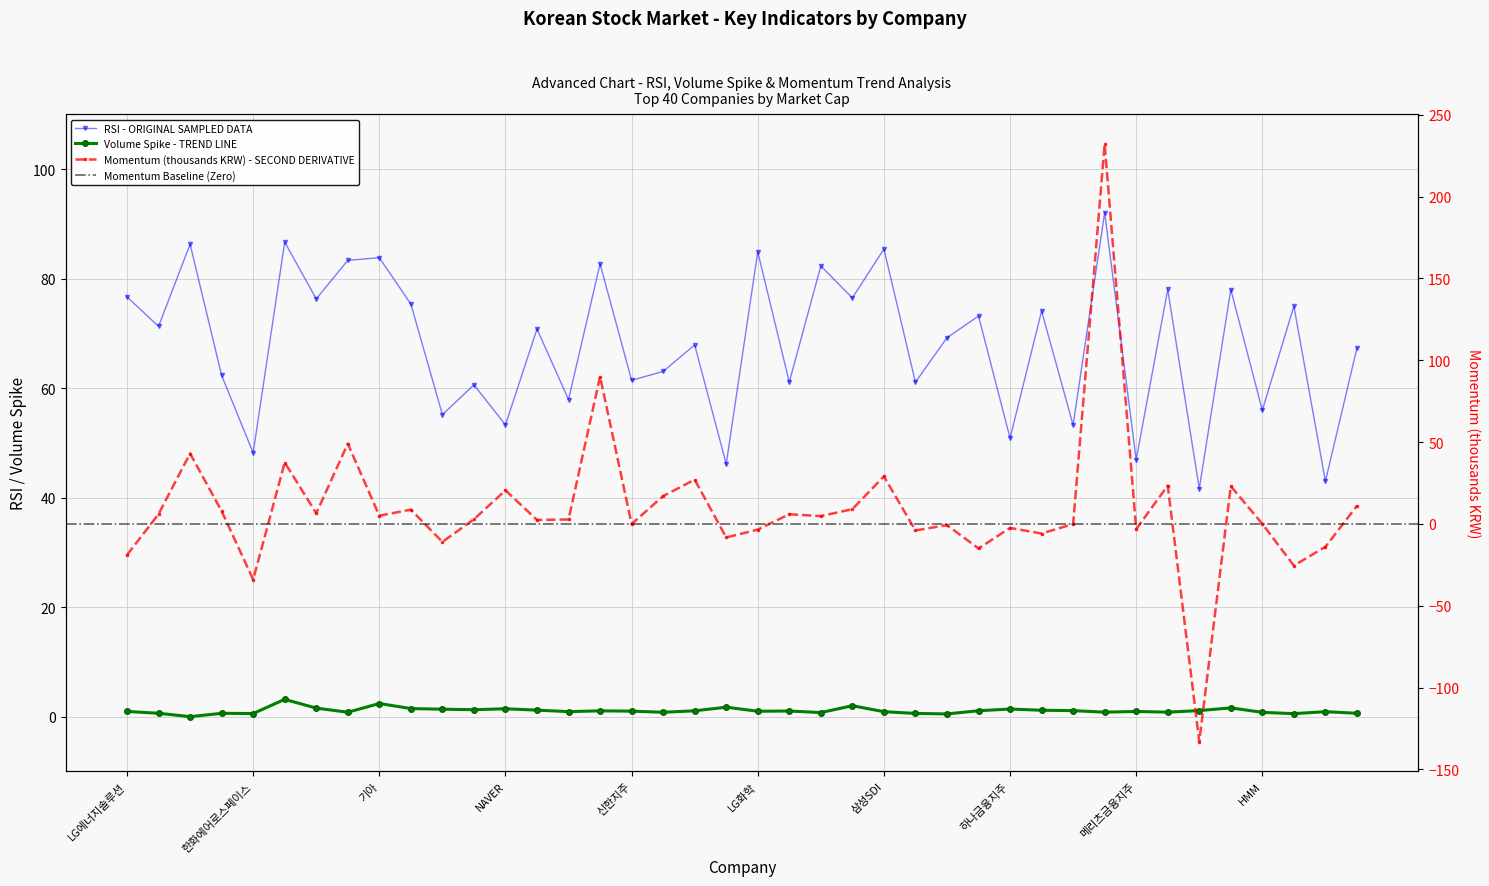

List the labels in order of Volume Spike value, largest first.

현대차, 기아, 현대모비스, 삼성생명, 삼성전기, 삼성전자우, 삼성전자, NAVER, 하나금융지주, SK스퀘어, KB금융, 한화오션, SK이노베이션, 고려아연, 우리금융지주, POSCO홀딩스, HD한국조선해양, HD현대일렉트릭, 카카오, 신한지주, LG화학, LG에너지솔루션, 메리츠금융지주, 셀트리온, 삼성SDI, 삼성화재, 효성중공업, HD현대, SK하이닉스, 삼성물산, HMM, 삼성중공업, HD현대중공업, SK, 두산에너빌리티, 현대로템, 한화에어로스페이스, 포스코퓨처엠, 한국전력, 삼성바이오로직스